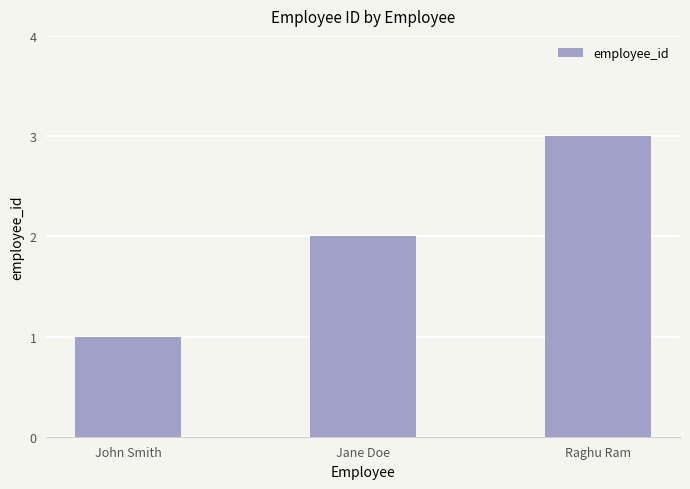

What is the sum of the values at John Smith and Jane Doe?

3